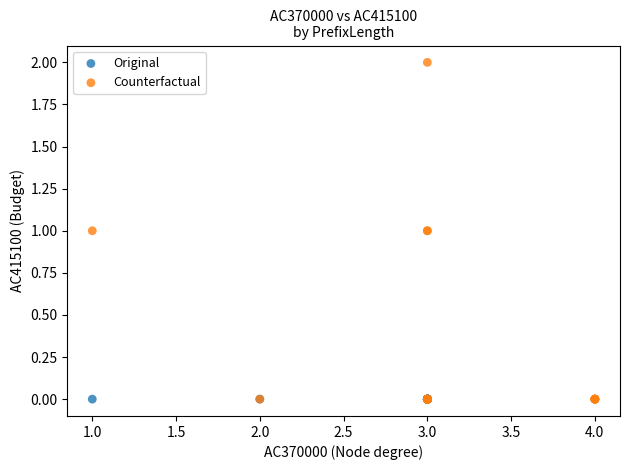

Which series reaches the maximum Y coordinate?

Counterfactual